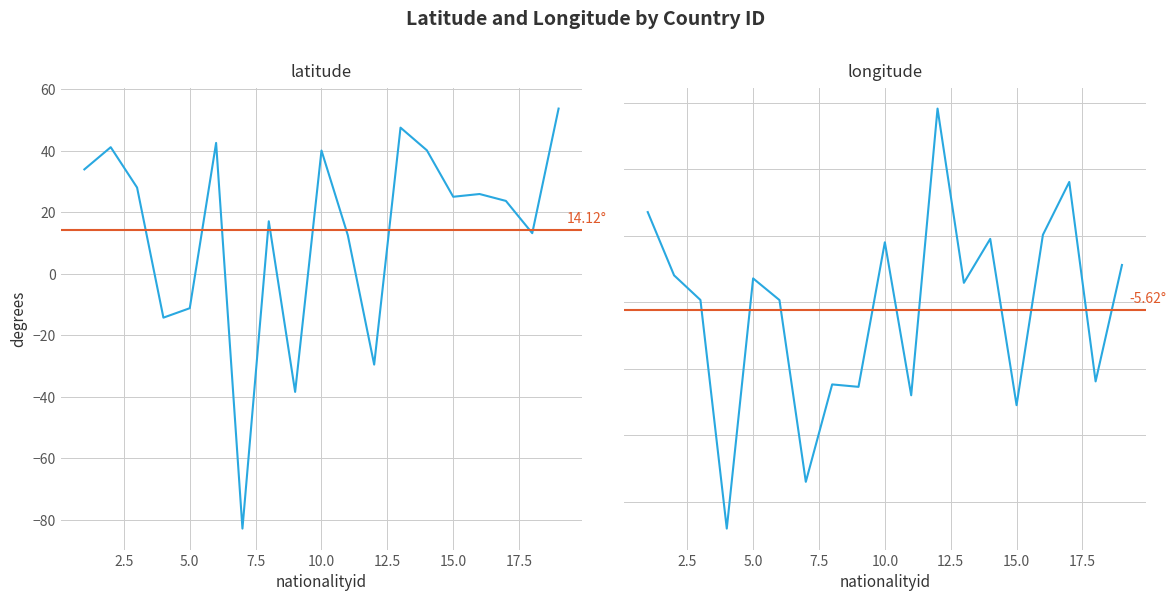

The latitude series shows 42.5 at 6. True or false?

True